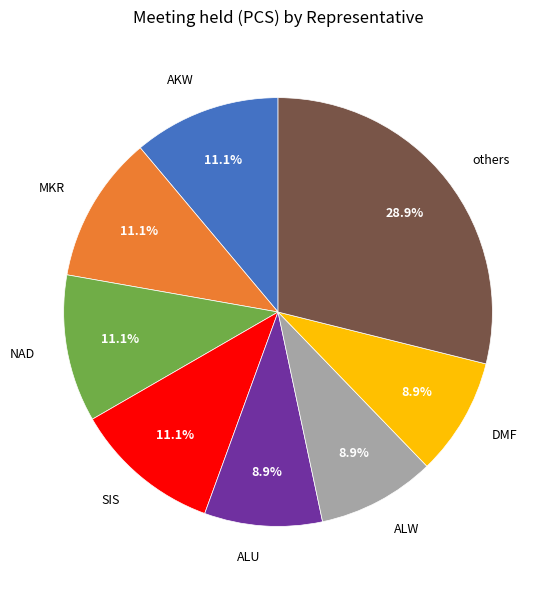

Does any single category account for the majority?

No